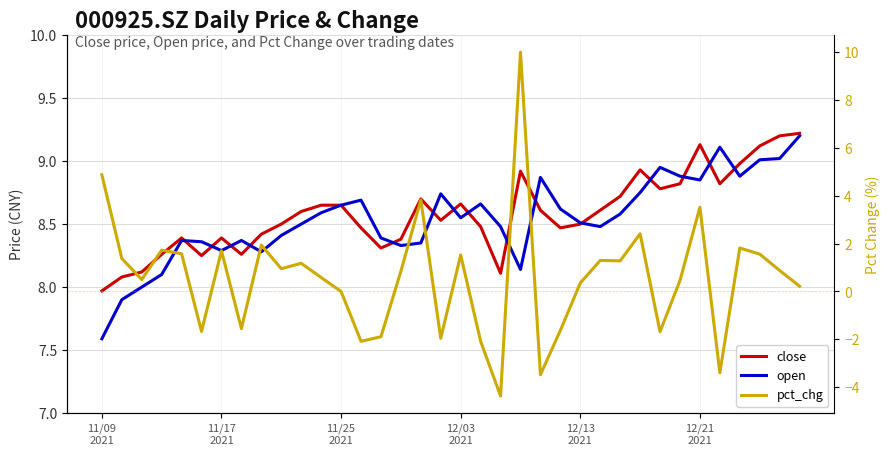

In pct_chg, how many points are higher than both neighbors (excluding endpoints)?

11